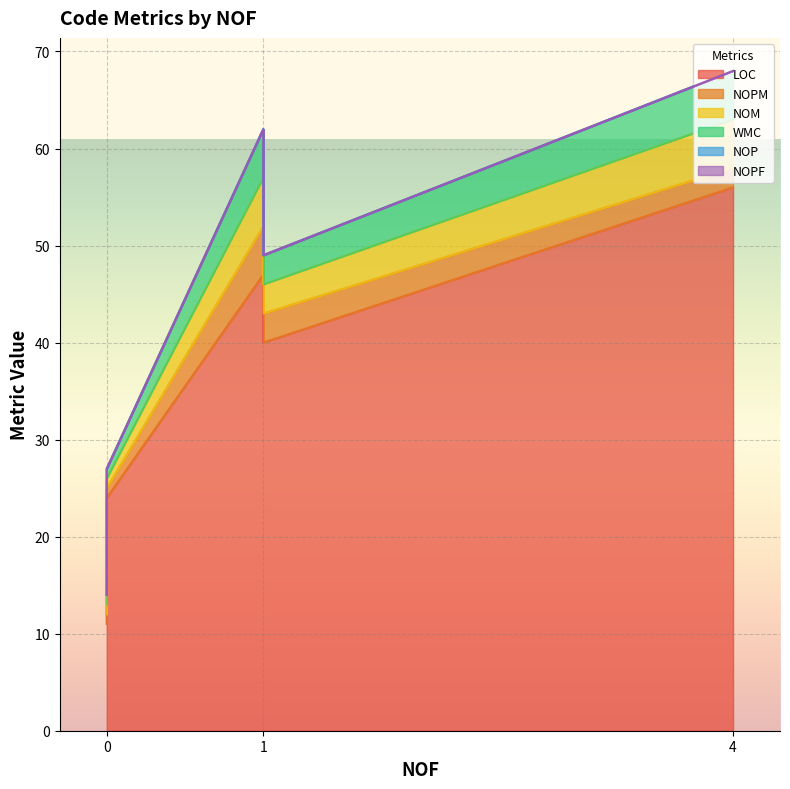

How many data points does each series have?

6